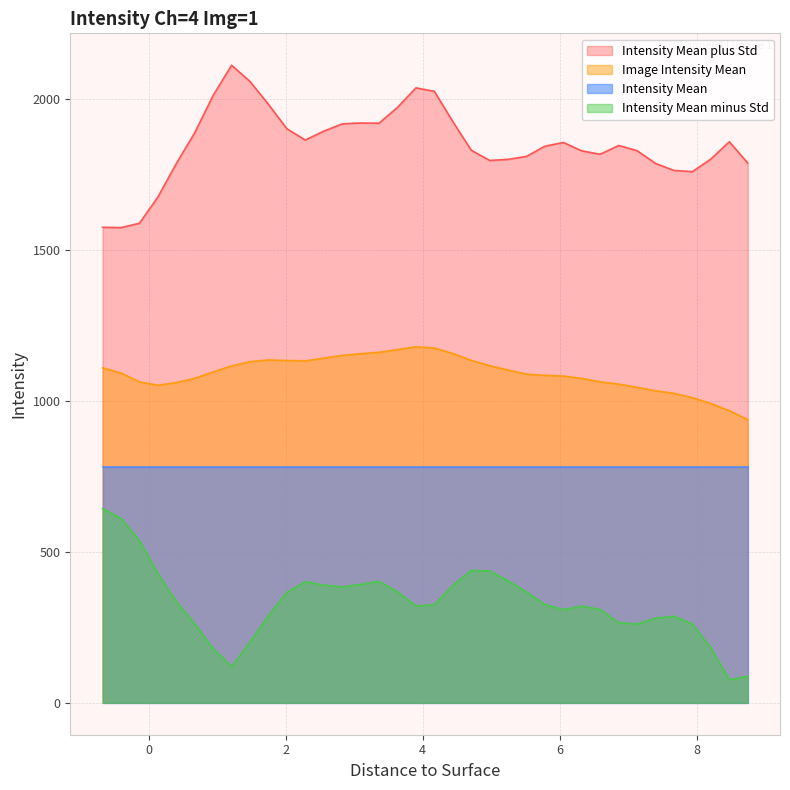

True or false: Intensity Mean minus Std has more than 2 interior local peaks.

True